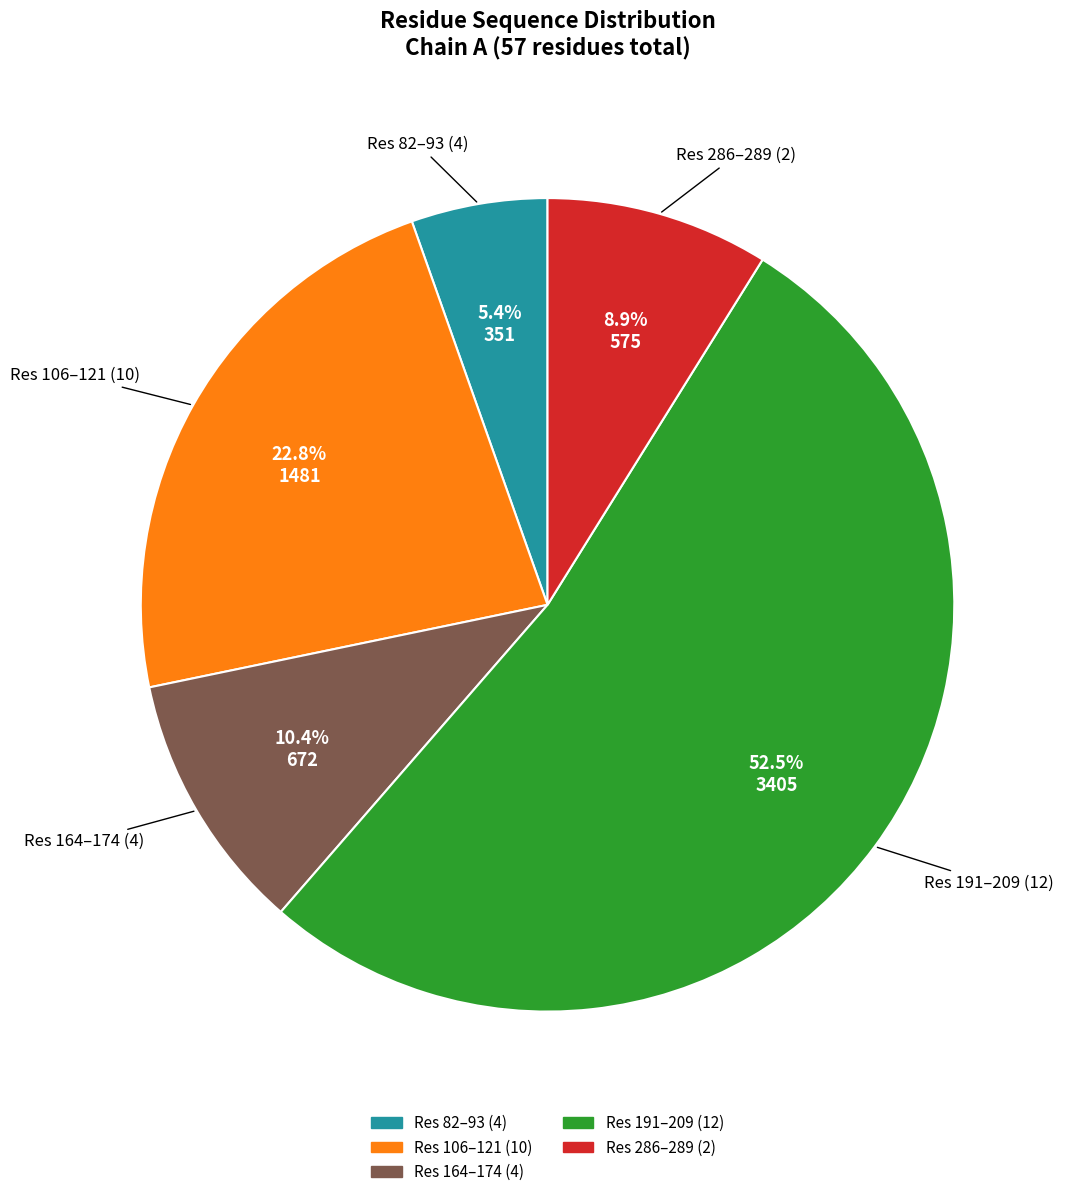

Is there a majority slice in this chart?

Yes